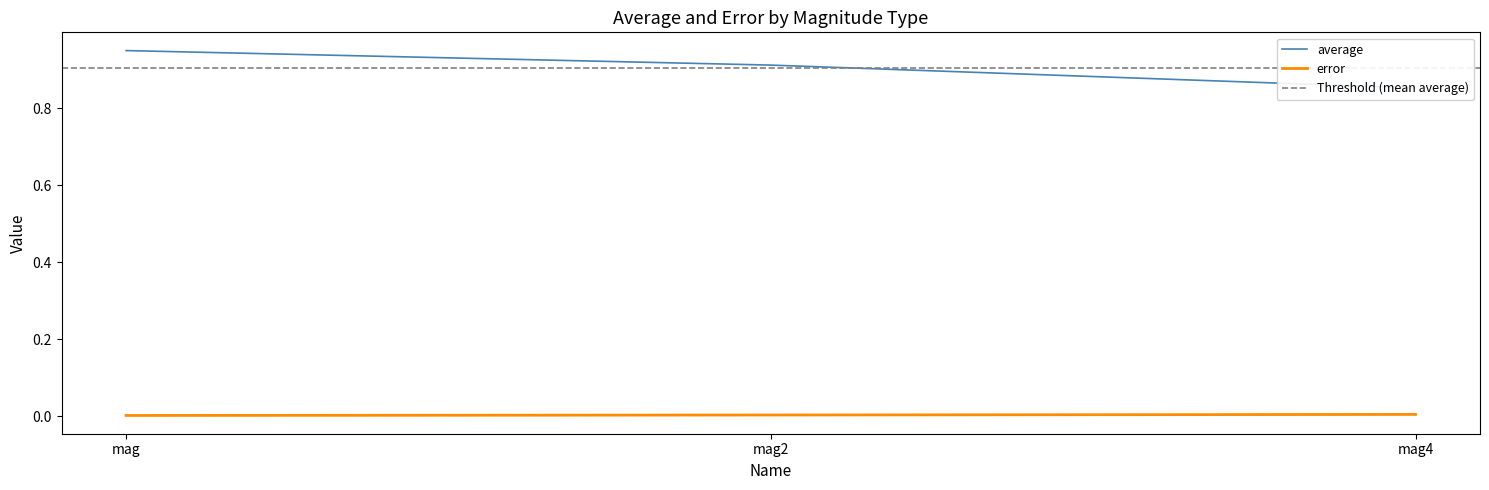

Rank the series by their maximum value, from lowest to highest.

error, average